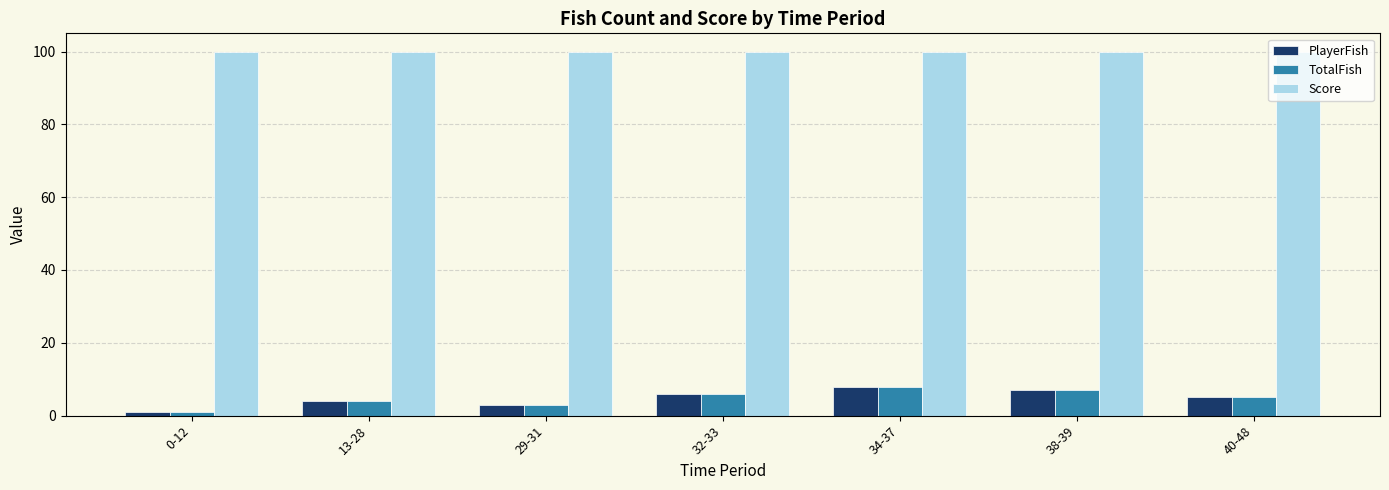

At which label does TotalFish first exceed 5?

32-33